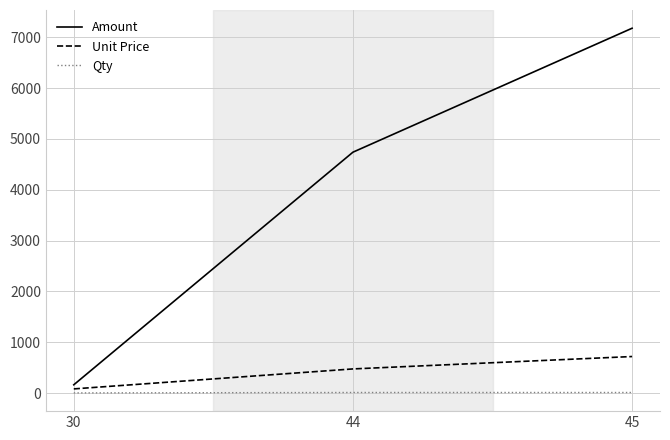

What is the approximate value of Amount at 44?

4739.6